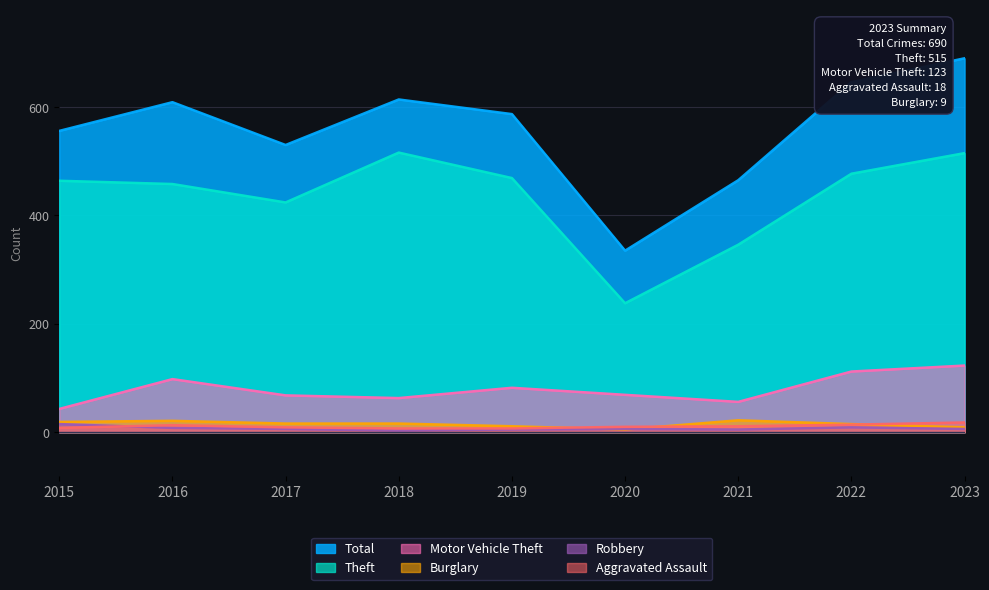

Is it true that Motor Vehicle Theft equals 66 at 2023?

False